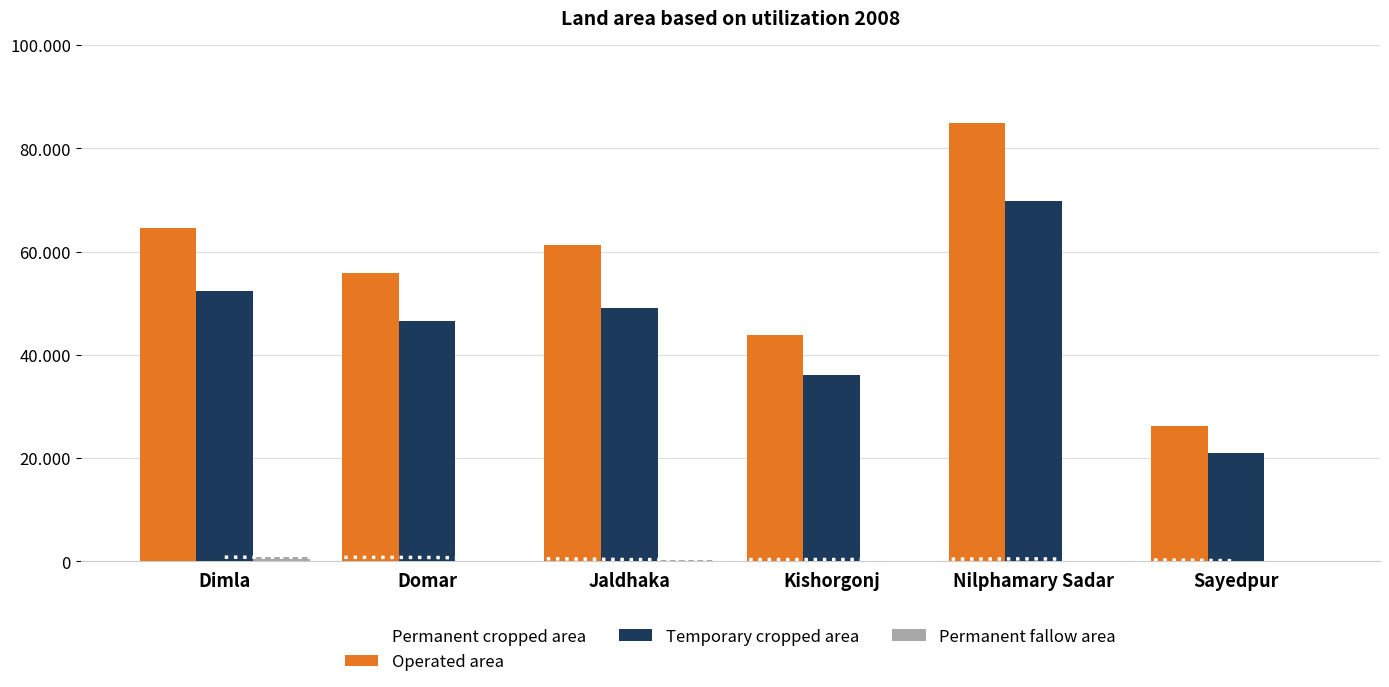

Is it true that Permanent cropped area equals 573 at Jaldhaka?

False